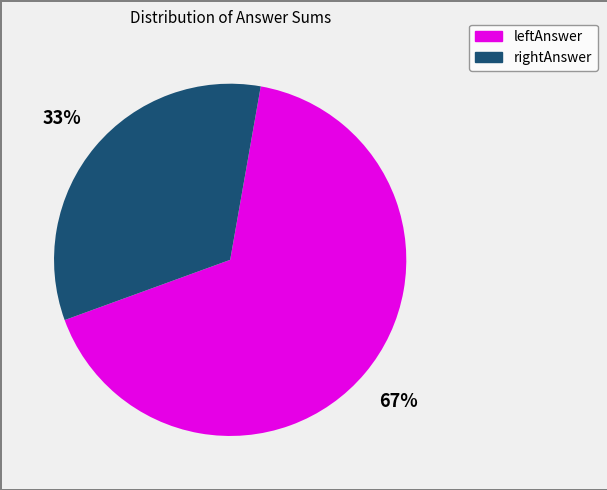

Is there any slice that represents more than half of the pie?

Yes